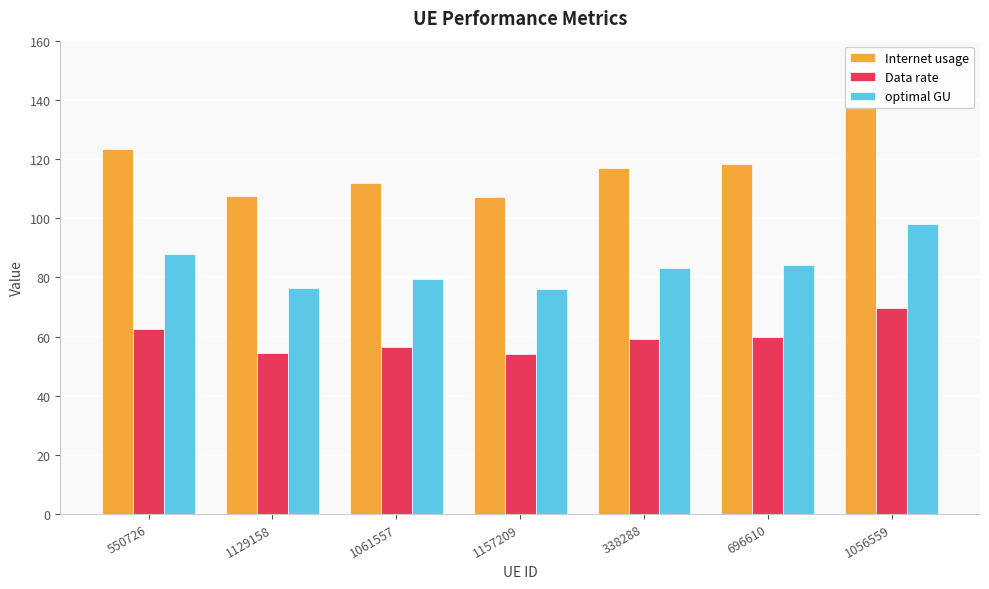

Is the value of Data rate at 550726 greater than the value of optimal GU at 550726?

No